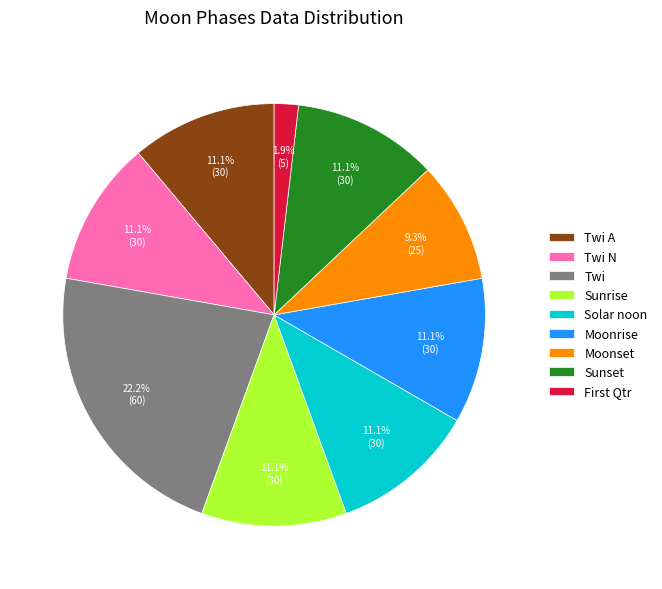

Between Twi and Twi A, which is larger?

Twi